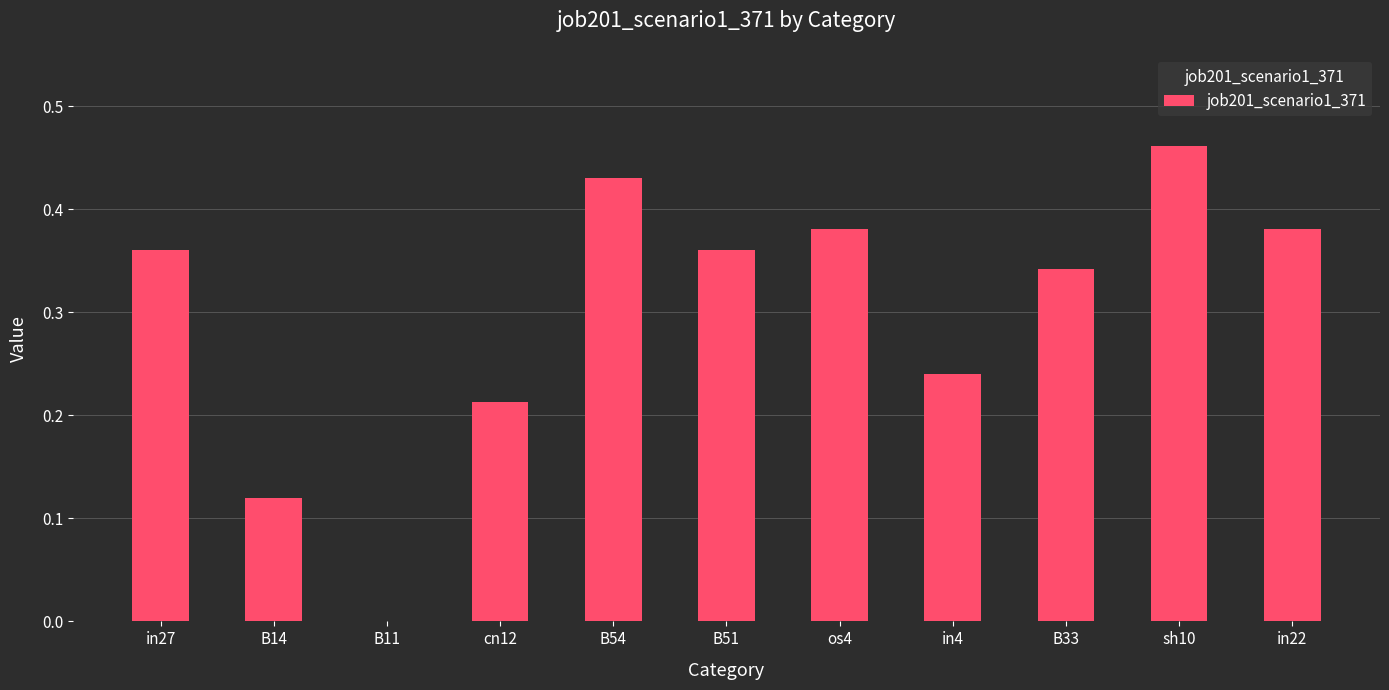

What is the sum of all values?

3.3